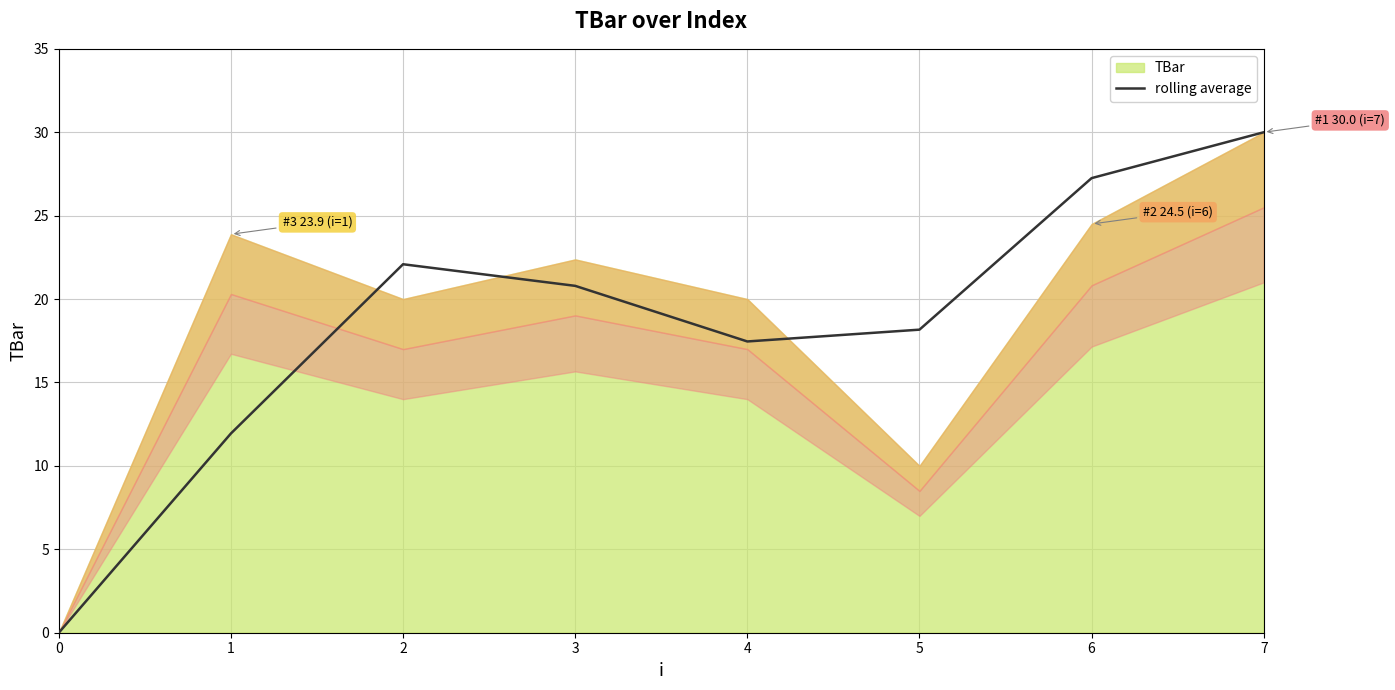

At which label does the data first exceed 20?

2